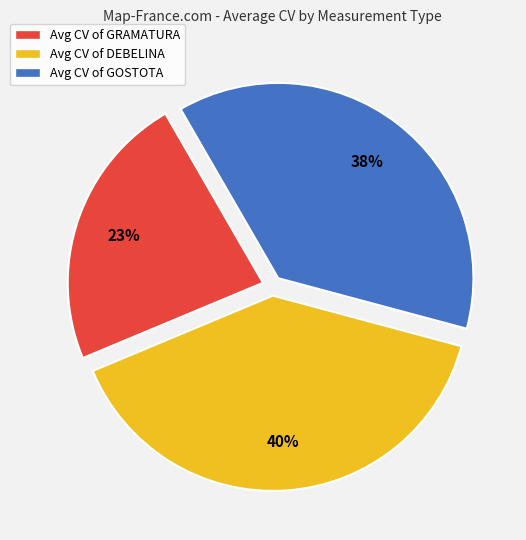

What is the smallest slice in the pie chart?

Avg CV of GRAMATURA